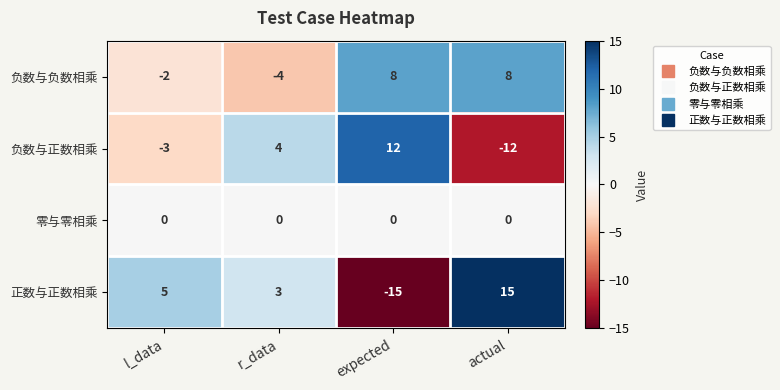

Reading right to left, list all the values displayed in this chart.

负数与负数相乘: 8	8	-4	-2
负数与正数相乘: -12	12	4	-3
零与零相乘: 0	0	0	0
正数与正数相乘: 15	-15	3	5